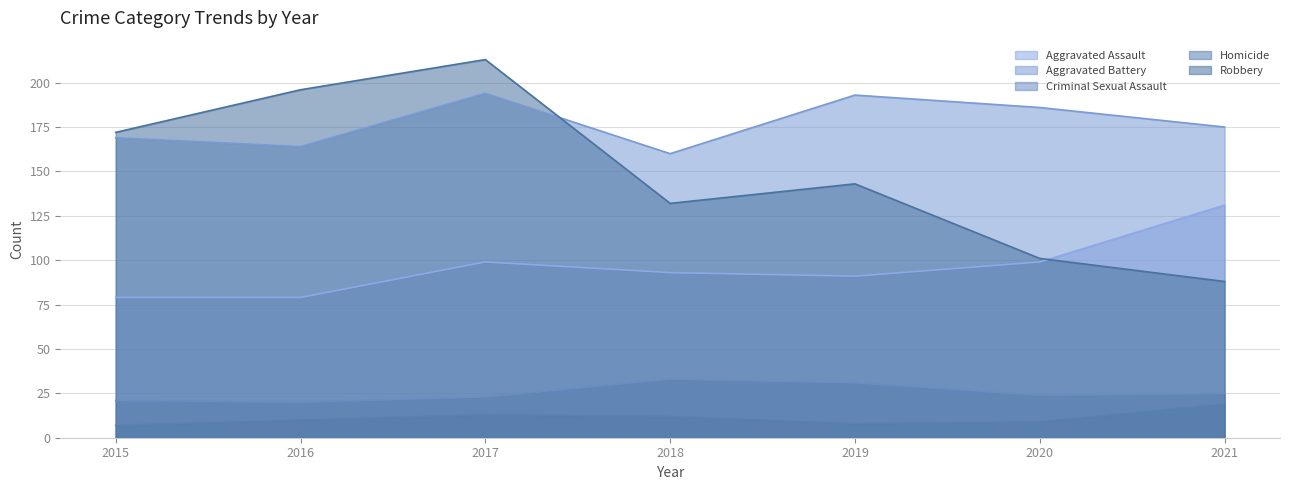

Rank the series by their maximum value, from highest to lowest.

Robbery, Aggravated Battery, Aggravated Assault, Criminal Sexual Assault, Homicide